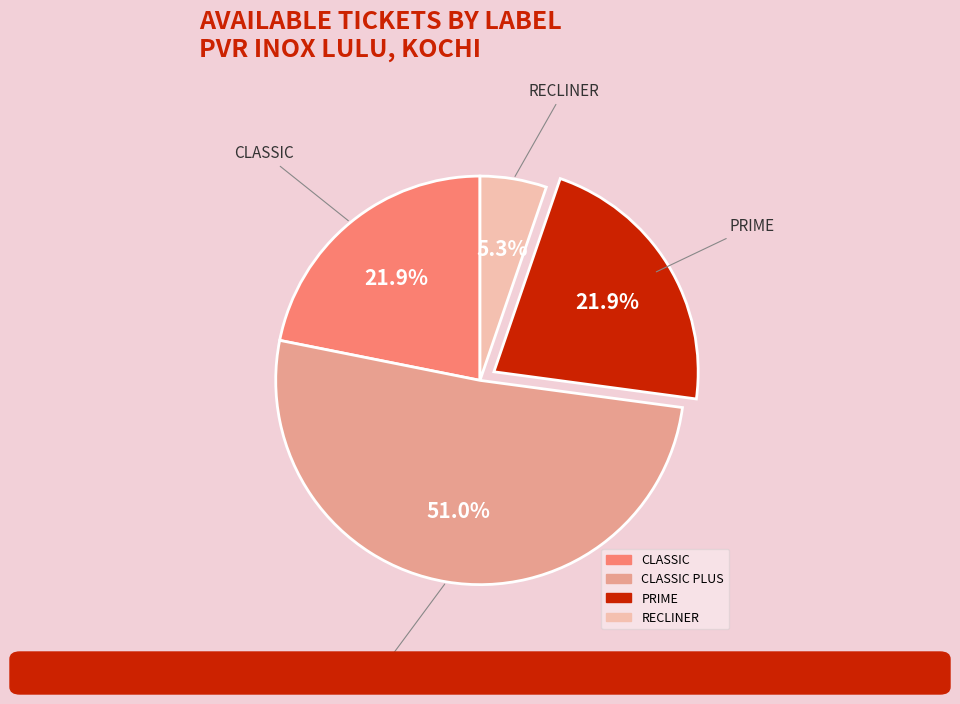

The PRIME slice represents 10% of the pie. True or false?

False